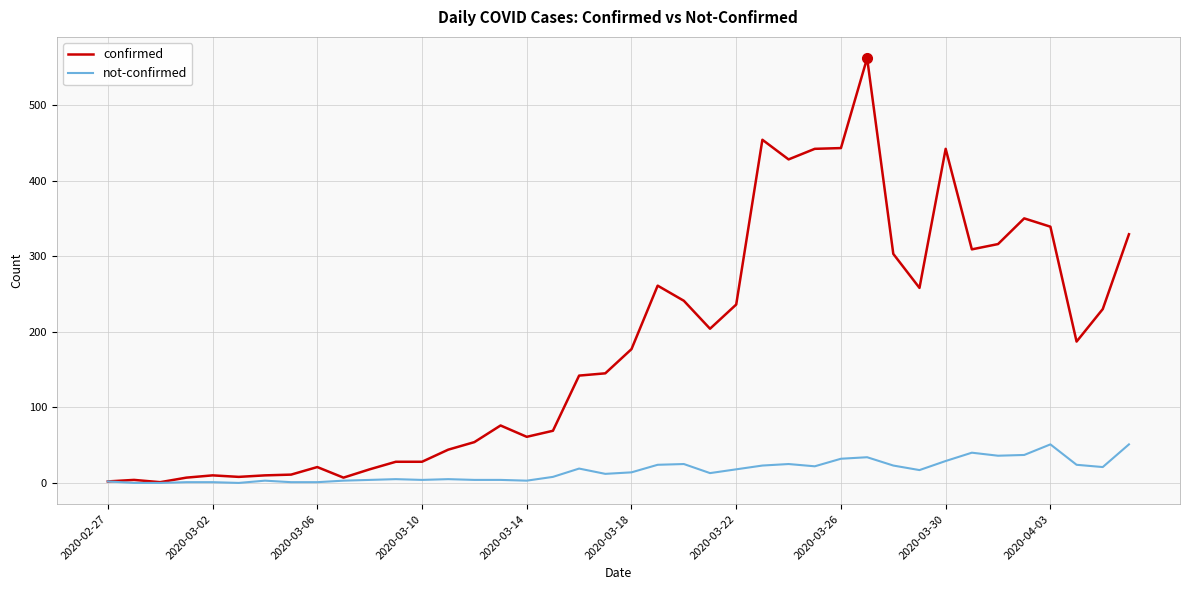

Which series has the widest spread of values?

confirmed